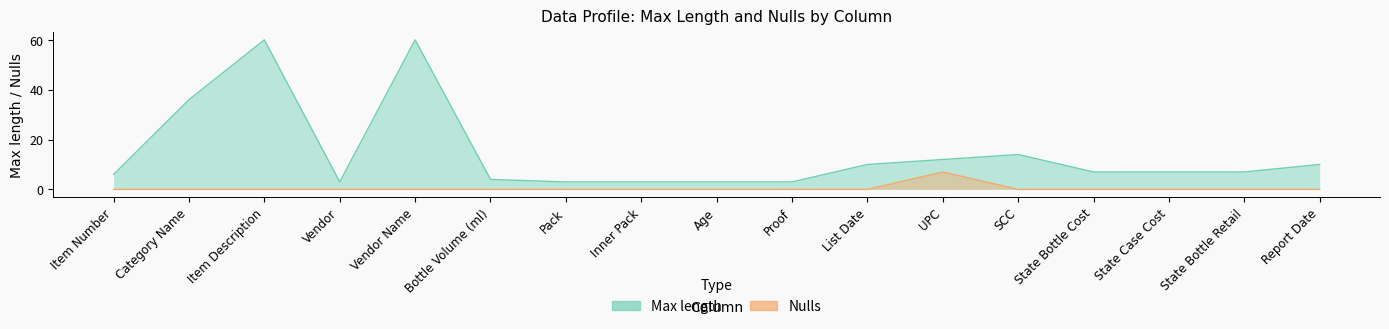

What is the difference between the maximum and minimum values in the Nulls series?

7